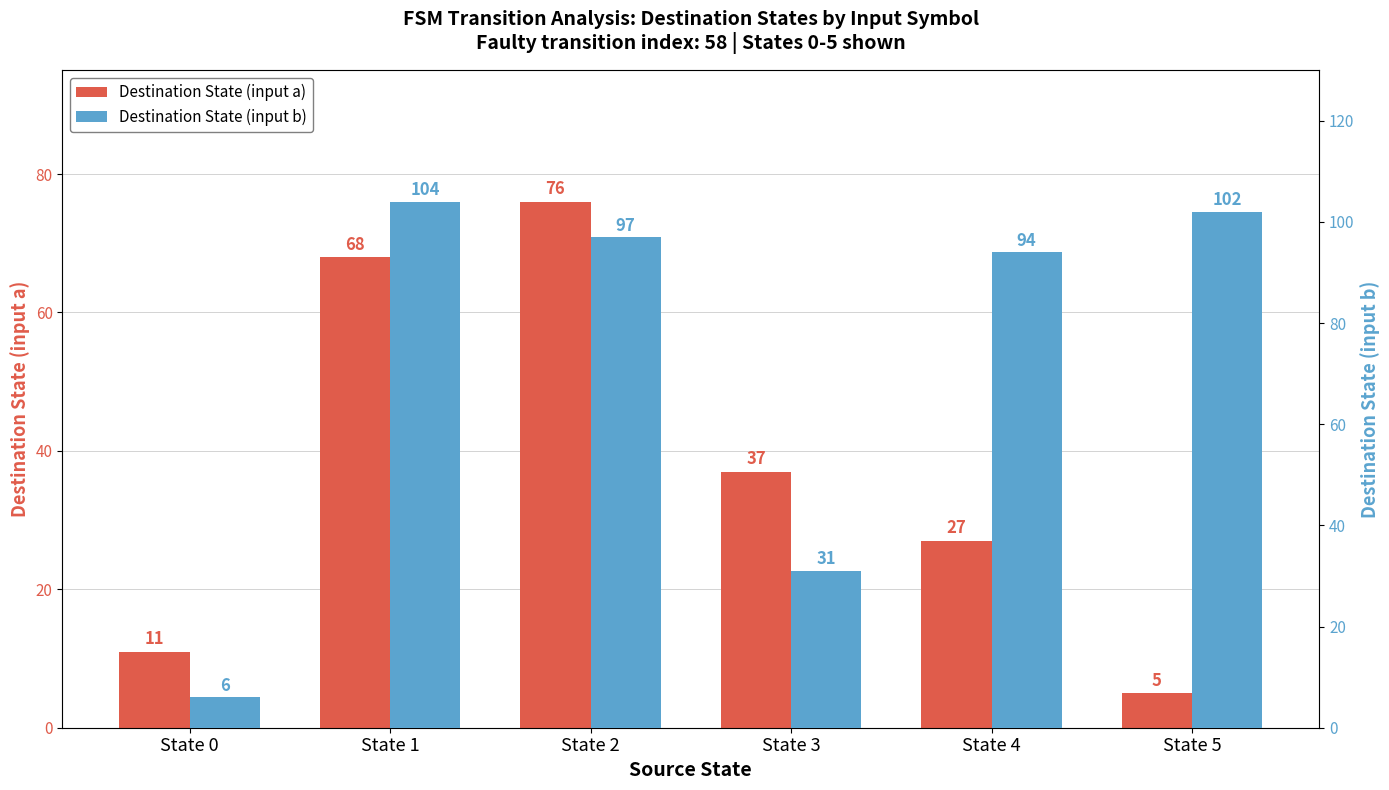

Reading left to right, list all the values displayed in this chart.

Destination State (input a): State 0=11	State 1=68	State 2=76	State 3=37	State 4=27	State 5=5
Destination State (input b): State 0=6	State 1=104	State 2=97	State 3=31	State 4=94	State 5=102